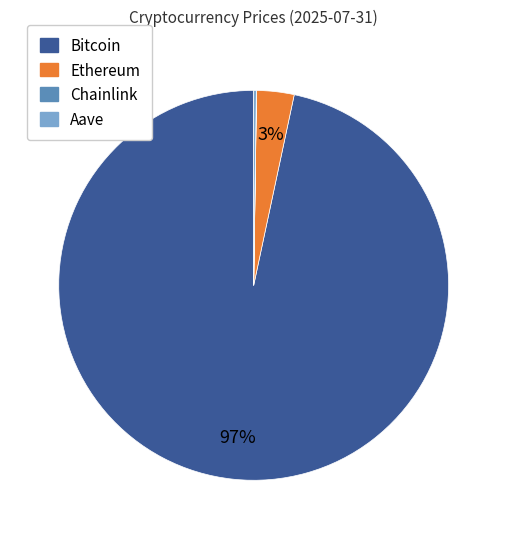

Which category has the biggest portion of the pie?

Bitcoin